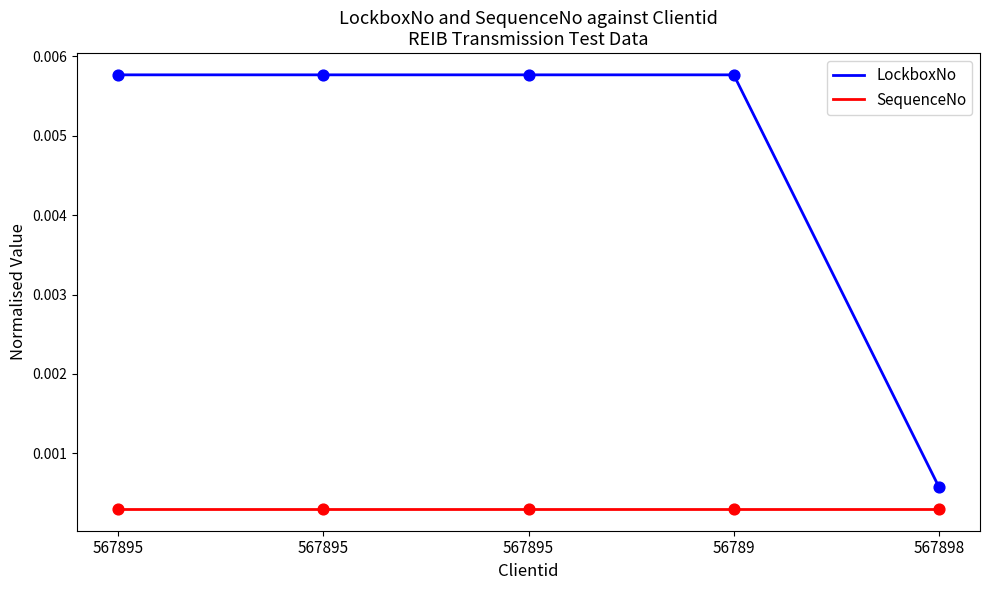

Is the value of SequenceNo at 56789 greater than the value of LockboxNo at 567895?

No